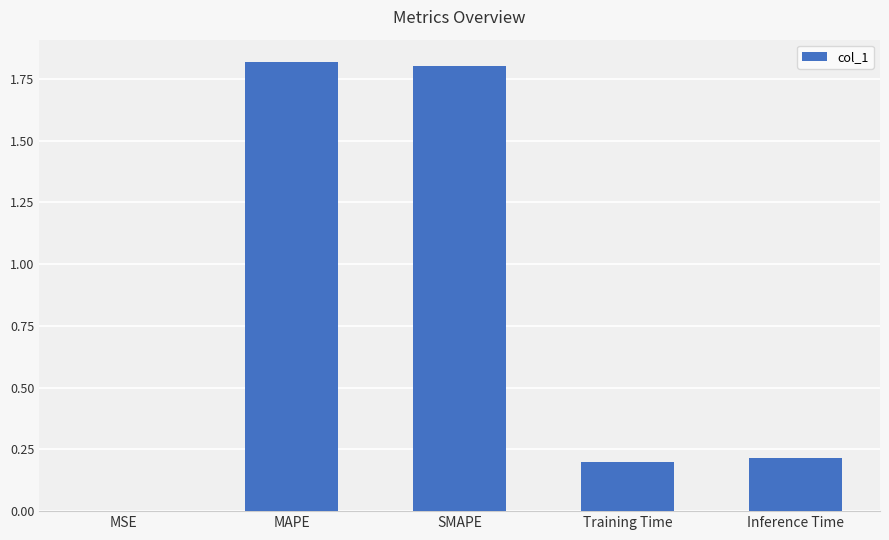

Where is the data nearest to the value 0?

MSE